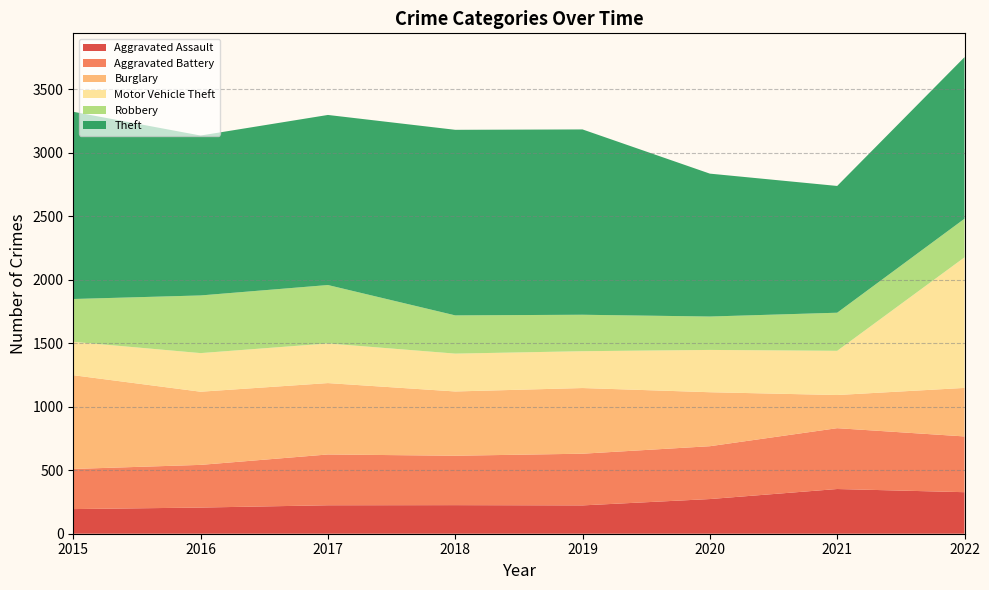

Reading right to left, extract all data points from this chart.

Aggravated Assault: 2022=327	2021=352	2020=273	2019=223	2018=225	2017=224	2016=206	2015=194
Aggravated Battery: 2022=439	2021=479	2020=416	2019=407	2018=389	2017=400	2016=336	2015=316
Burglary: 2022=382	2021=261	2020=425	2019=517	2018=506	2017=562	2016=576	2015=738
Motor Vehicle Theft: 2022=1028	2021=348	2020=333	2019=290	2018=298	2017=312	2016=304	2015=263
Robbery: 2022=304	2021=300	2020=263	2019=287	2018=301	2017=460	2016=454	2015=337
Theft: 2022=1272	2021=998	2020=1125	2019=1459	2018=1461	2017=1339	2016=1259	2015=1474